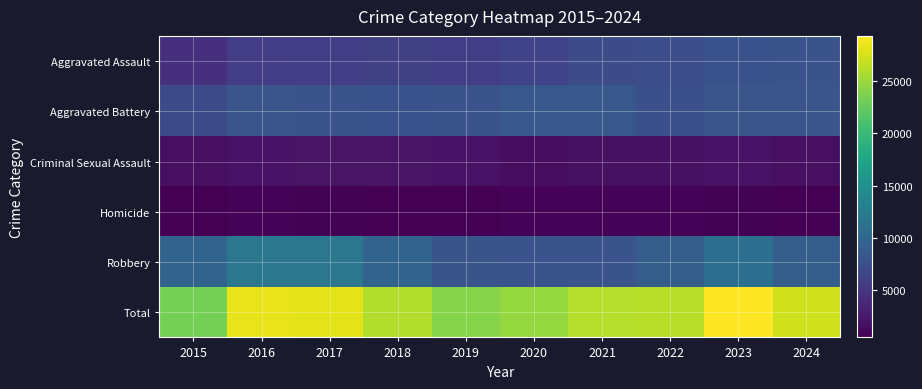

Between 2024 and 2021, which is larger?

2024